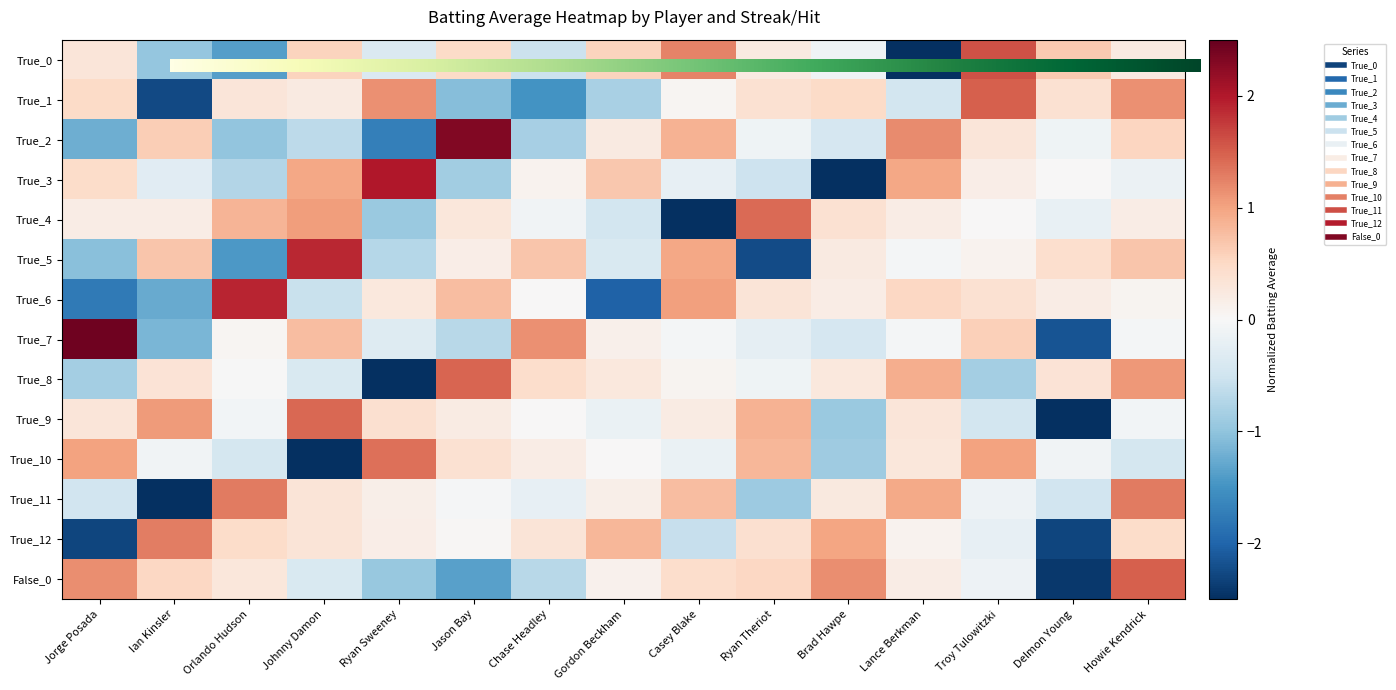

What is the difference between the True_4 values at Lance Berkman and Jason Bay?

0.1